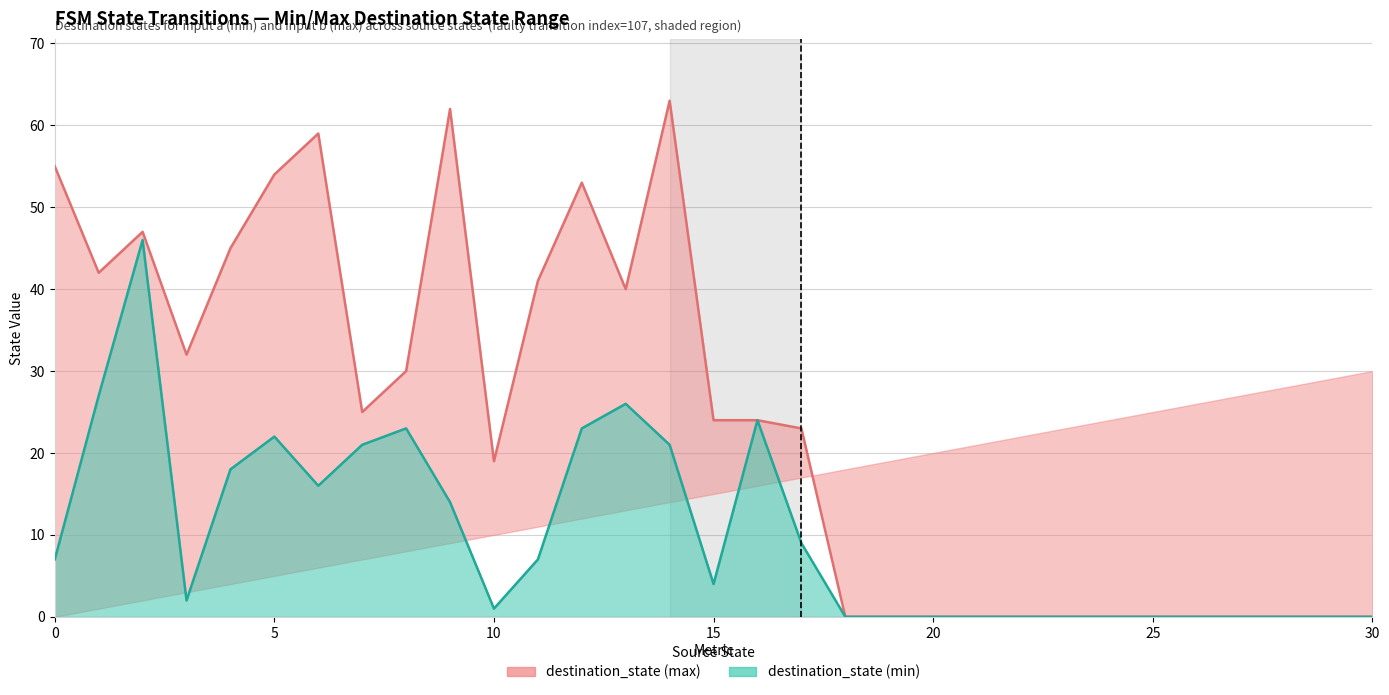

Does the chart have visible grid lines?

Yes